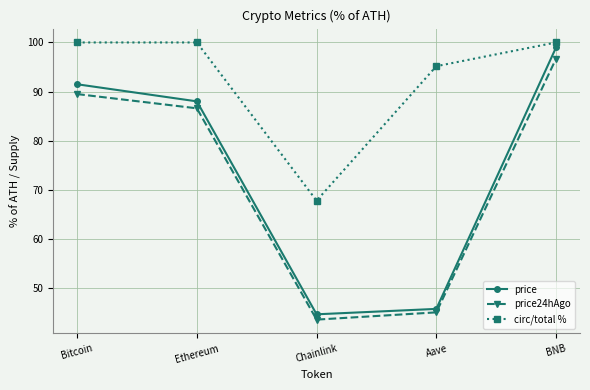

Where is the first local maximum for circ/total %?

Ethereum